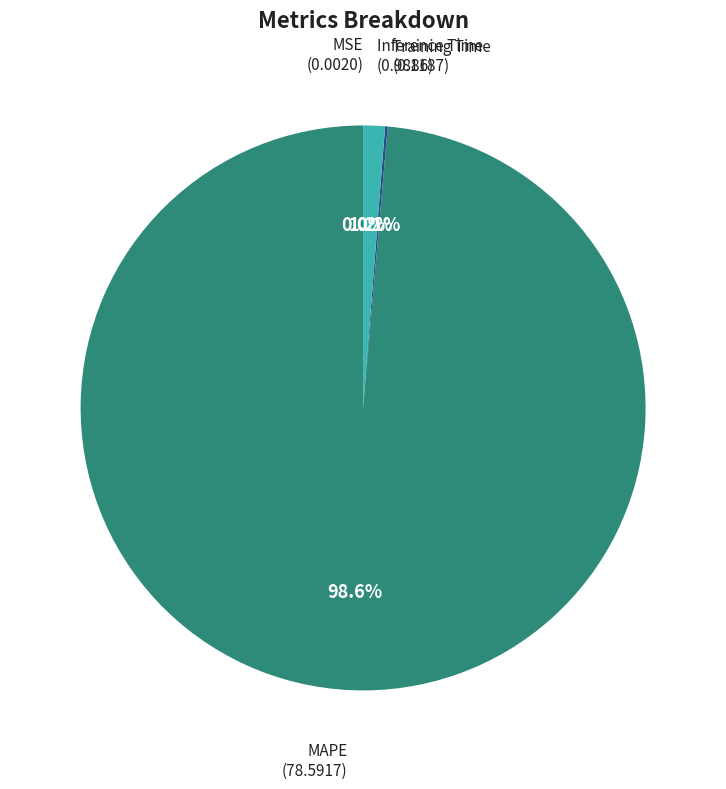

Count the number of slices in the pie.

4